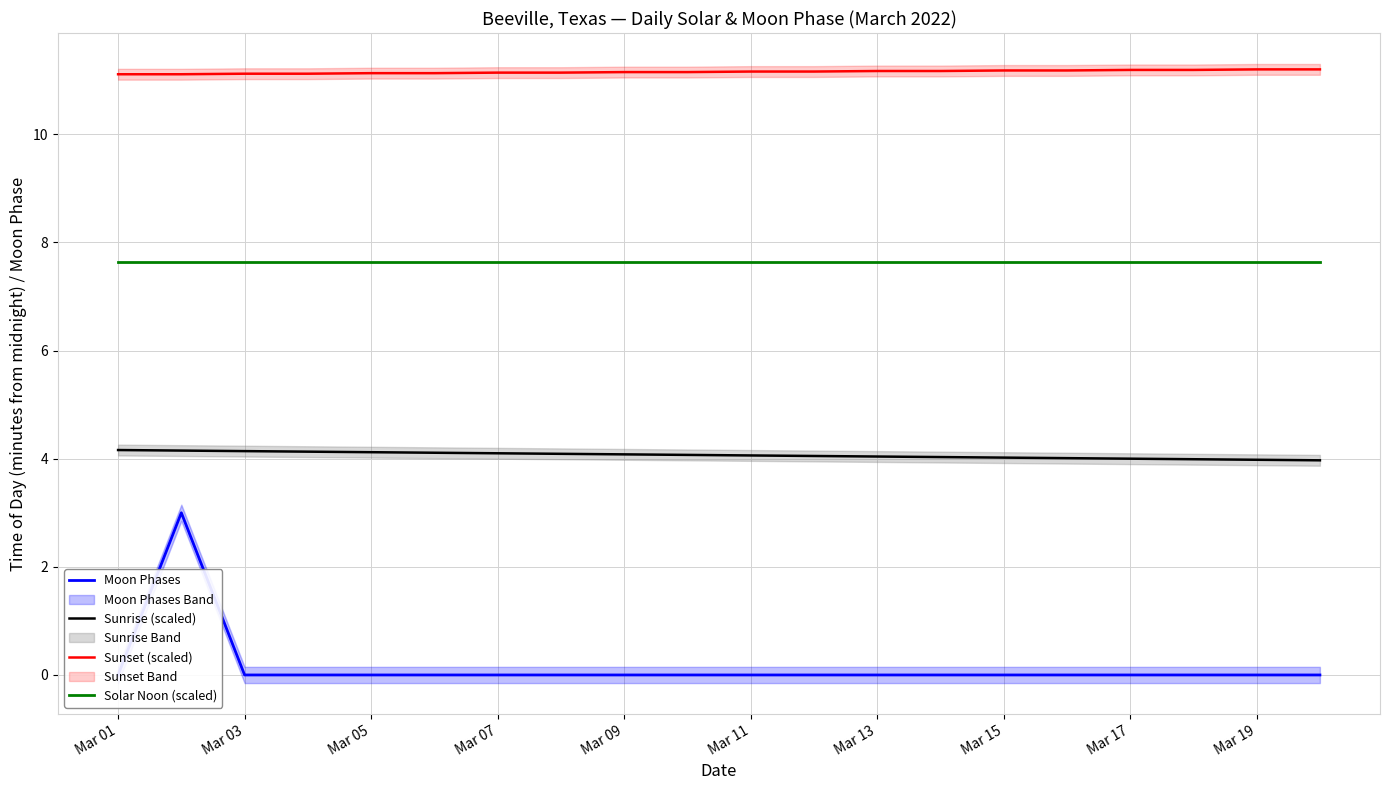

True or false: Sunset (scaled) and Sunrise (scaled) cross at least once.

False